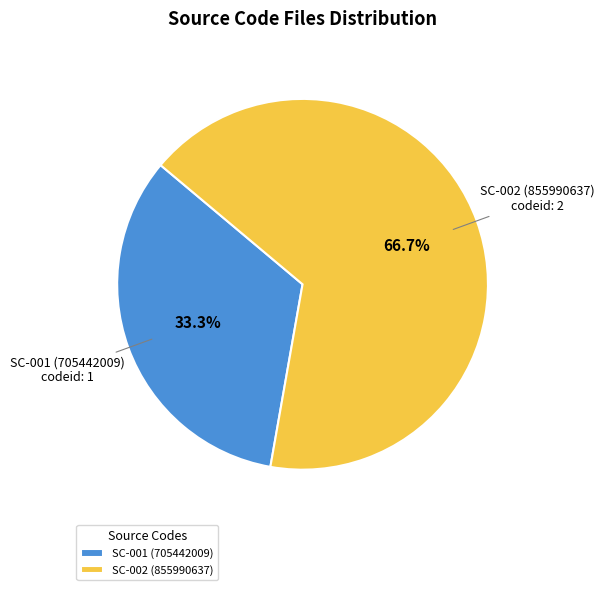

To the nearest percent, what is the difference between the largest and smallest slice percentages?

33%